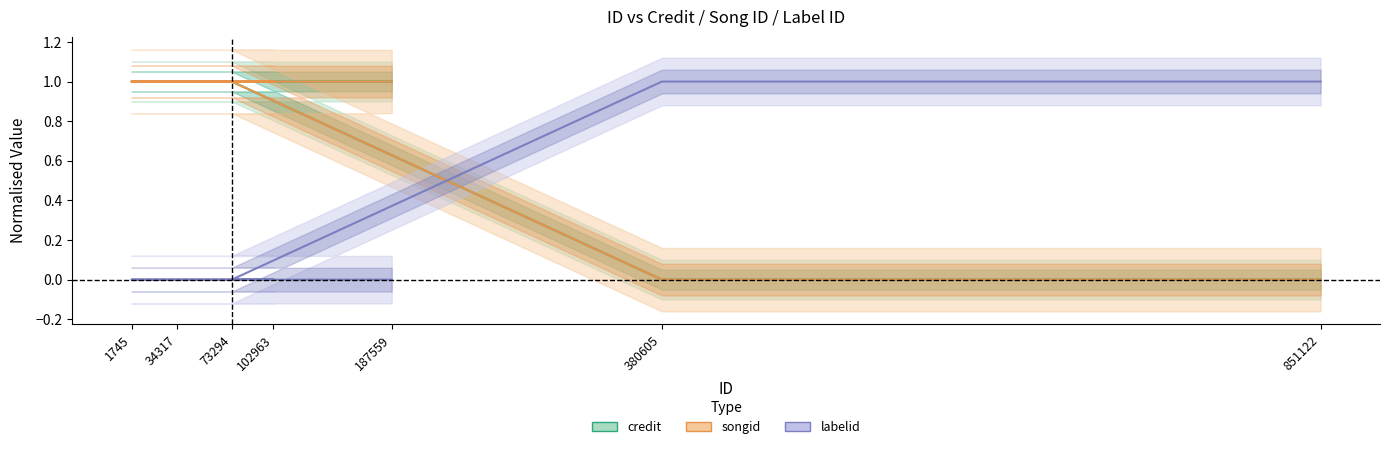

Which series changed the most between 380605 and 73294?

credit